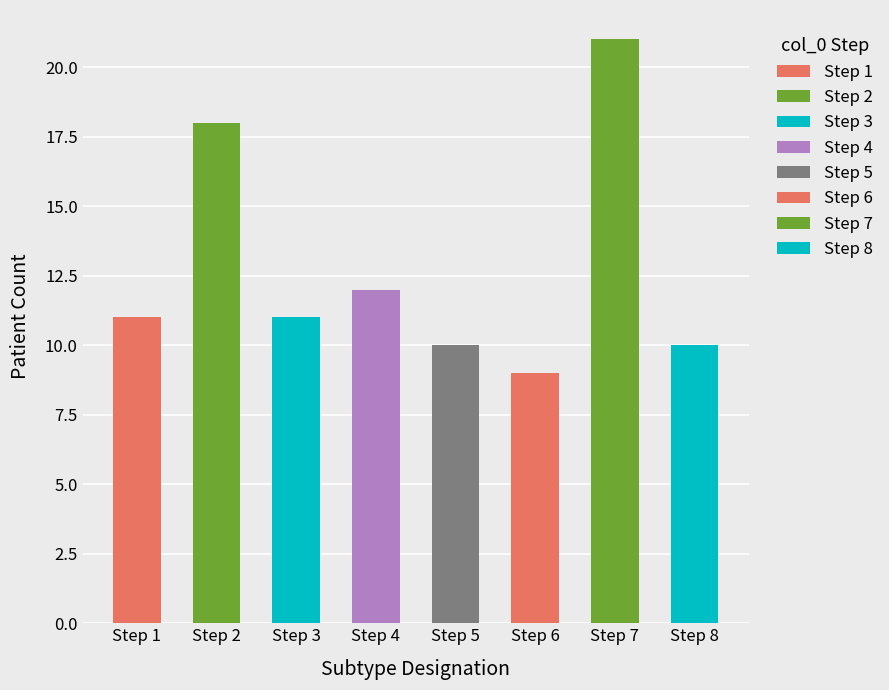

What is the sum of all values?

102